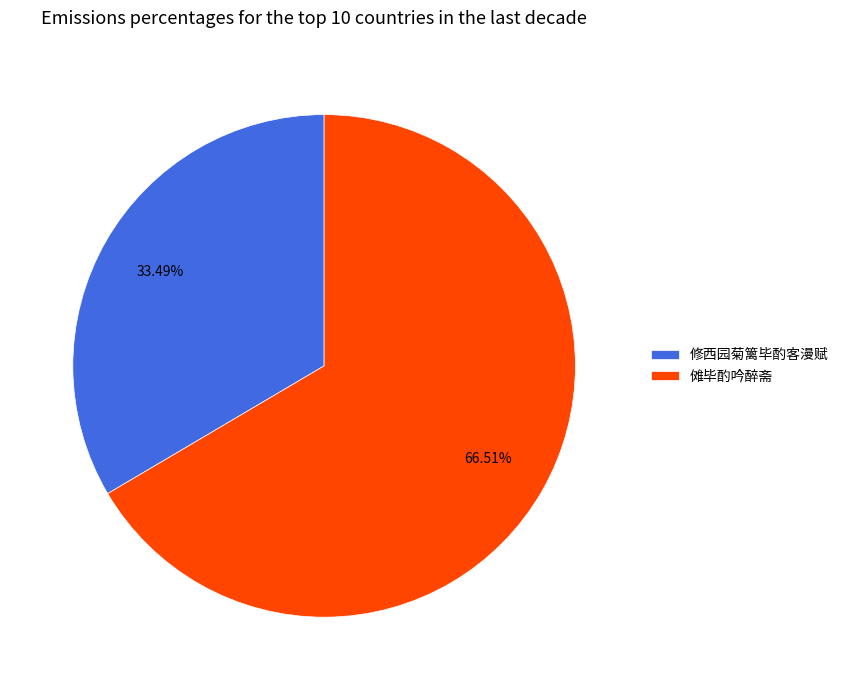

Rank the categories by value from lowest to highest.

修西园菊篱毕酌客漫赋, 傩毕酌吟醉斋